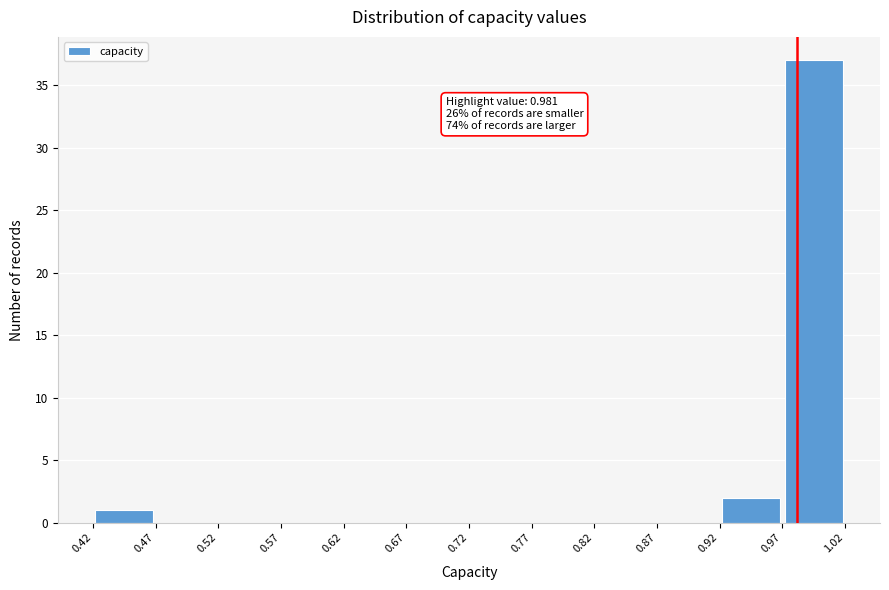

Over which range of the x-axis is the bar tallest?

0.97 to 1.02